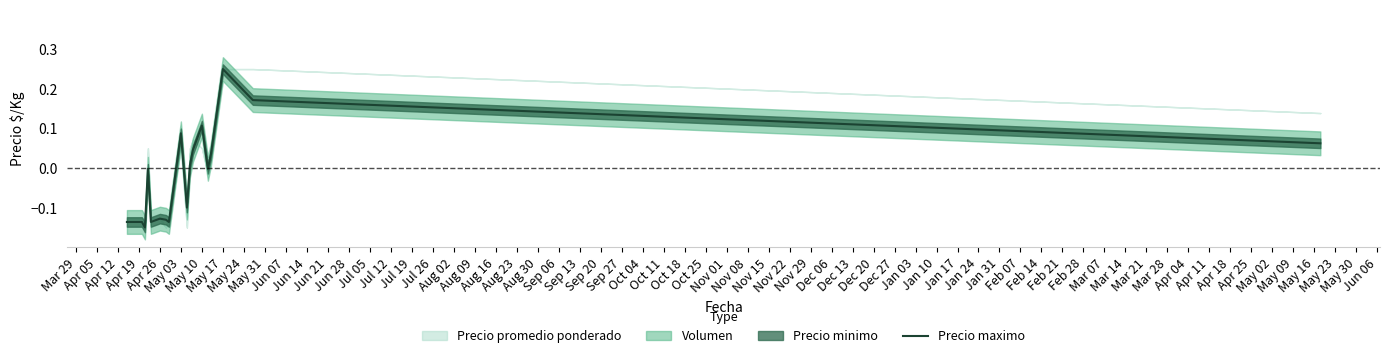

At which category does the chart reach its minimum across all series?

Apr 19